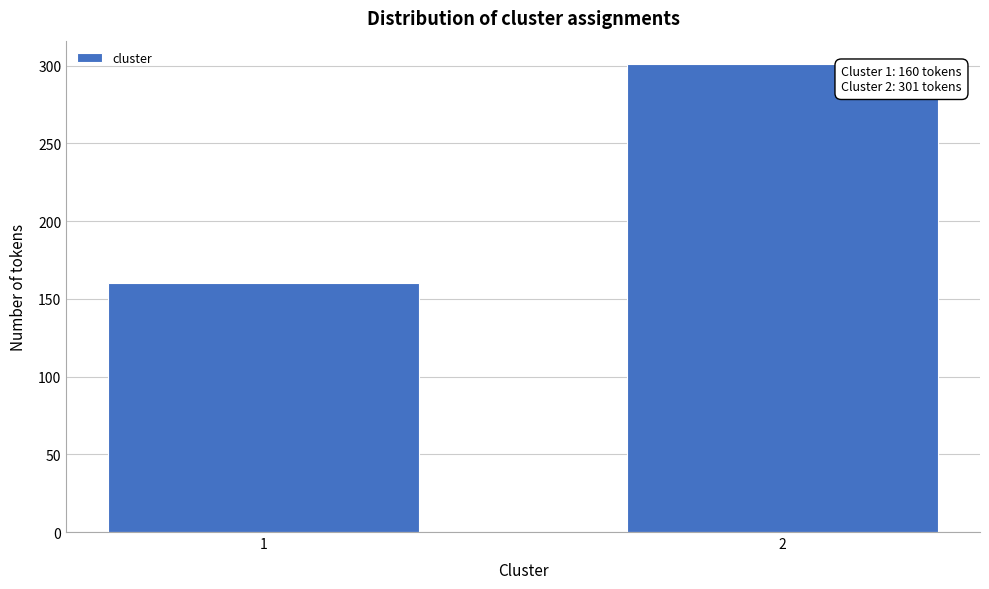

Reading left to right, extract all data points from this chart.

1=160	2=301